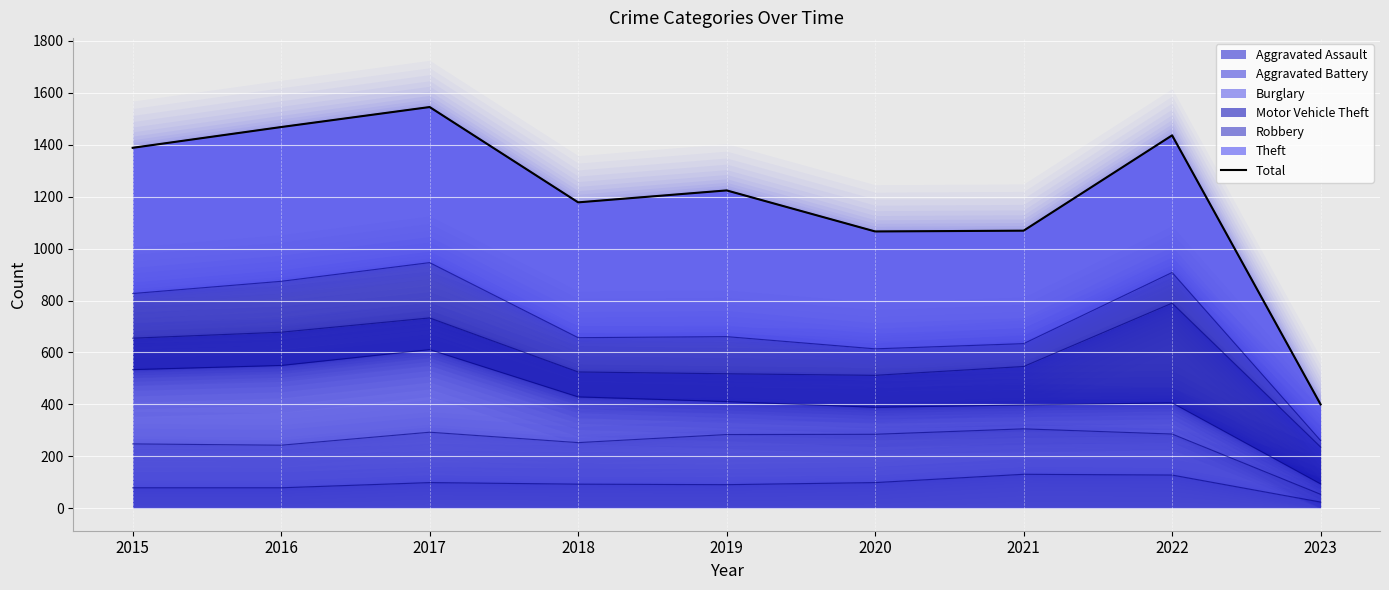

Does the chart display data point markers on the line(s)?

No